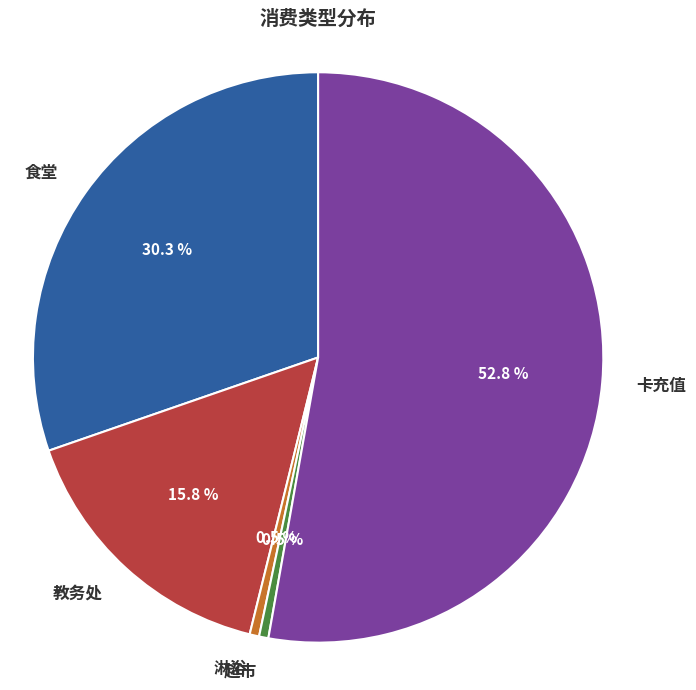

How much of the chart is everything except 教务处?

84.2%